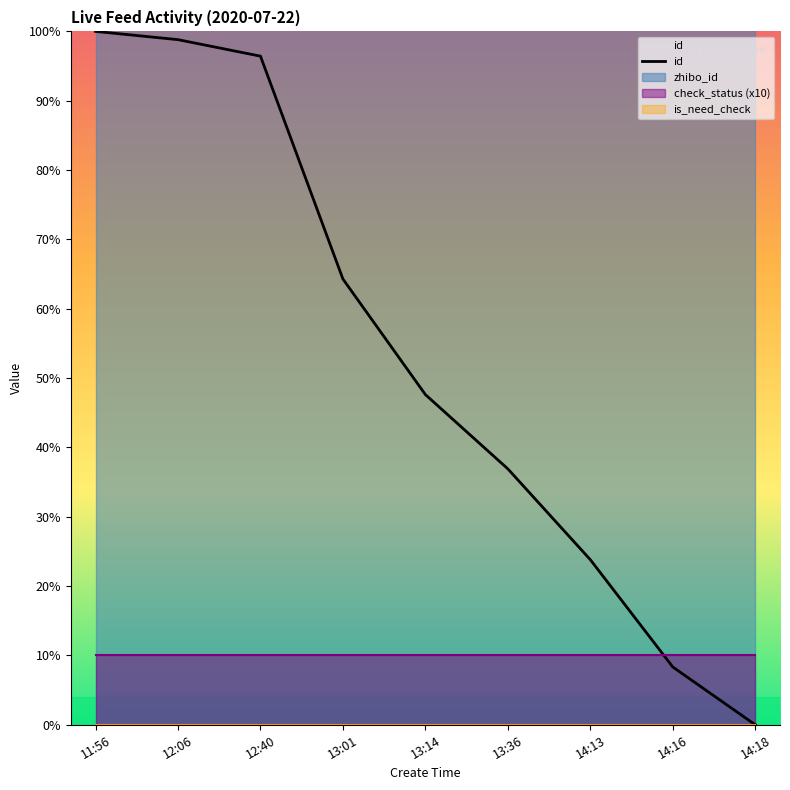

Rank the categories by value from lowest to highest.

14:18, 14:16, 14:13, 13:36, 13:14, 13:01, 12:40, 12:06, 11:56